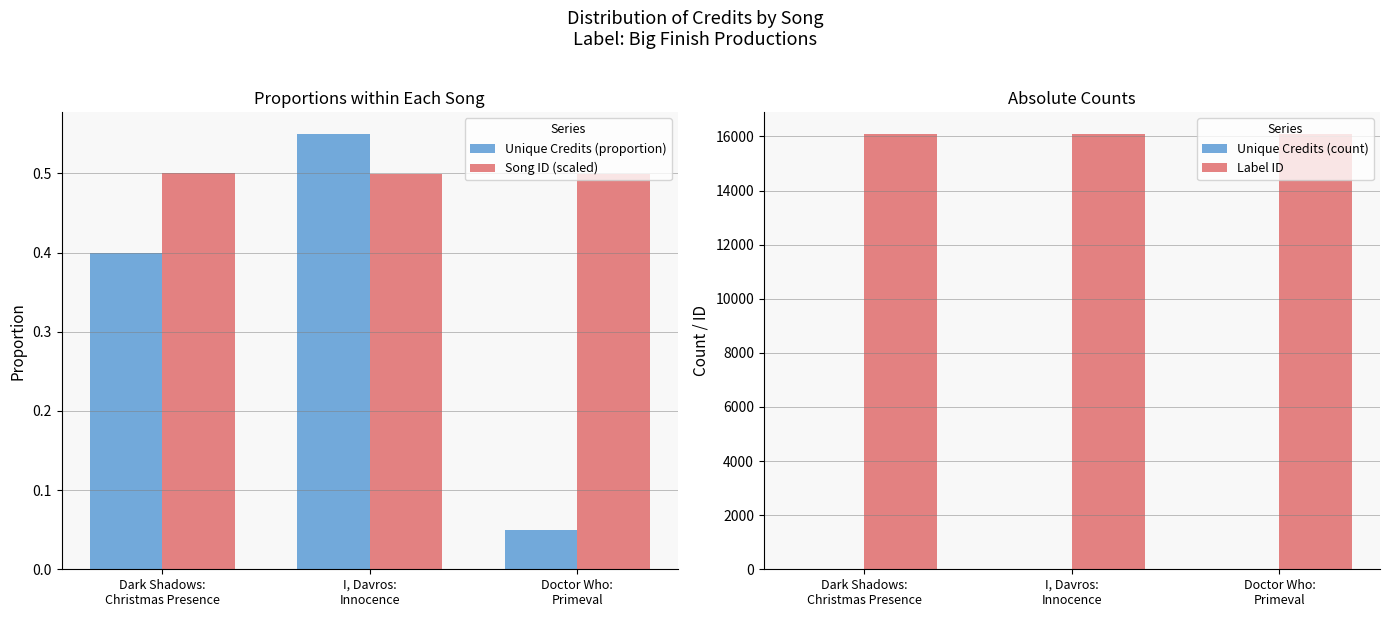

Which series has the largest range (max minus min)?

Unique Credits (count)